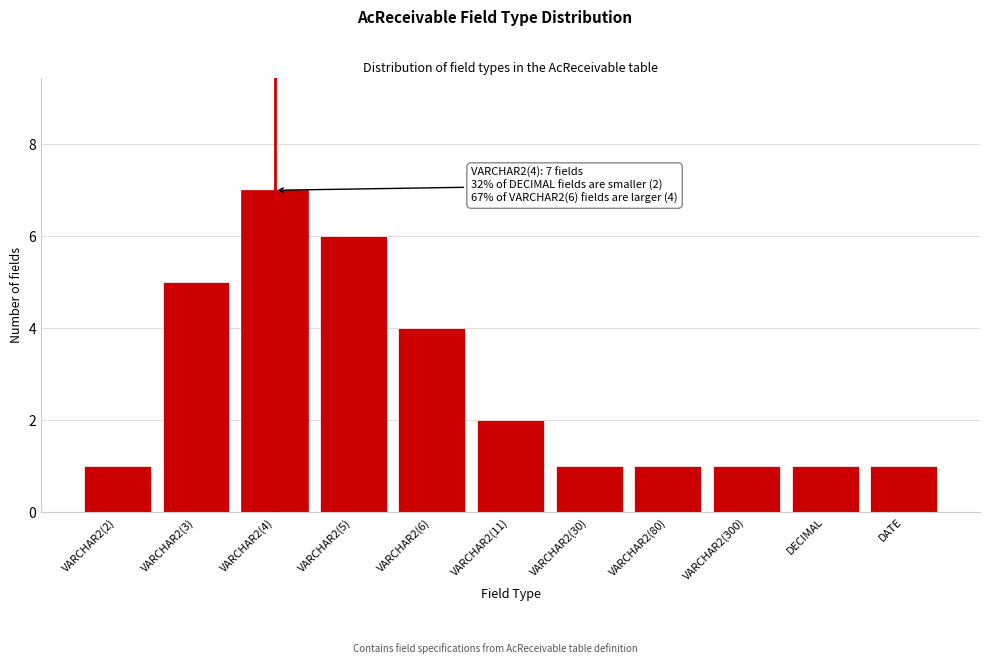

Reading left to right, transcribe all the data shown in this chart.

VARCHAR2(2)=1	VARCHAR2(3)=5	VARCHAR2(4)=7	VARCHAR2(5)=6	VARCHAR2(6)=4	VARCHAR2(11)=2	VARCHAR2(30)=1	VARCHAR2(80)=1	VARCHAR2(300)=1	DECIMAL=1	DATE=1